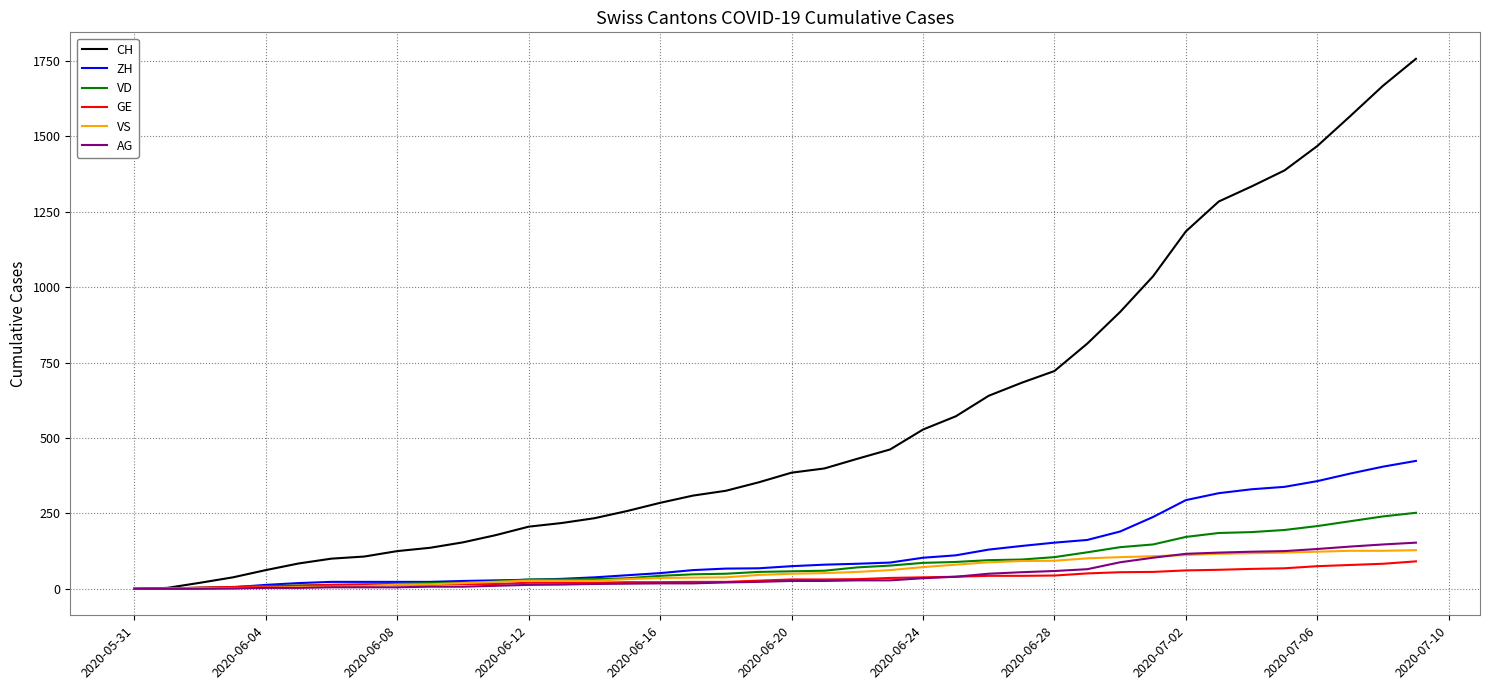

Is this an area chart (filled region under the line)?

No